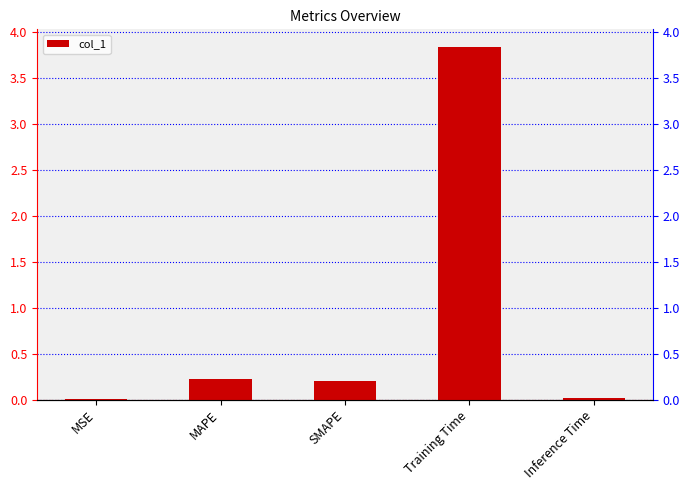

Between Inference Time and SMAPE, which is larger?

SMAPE